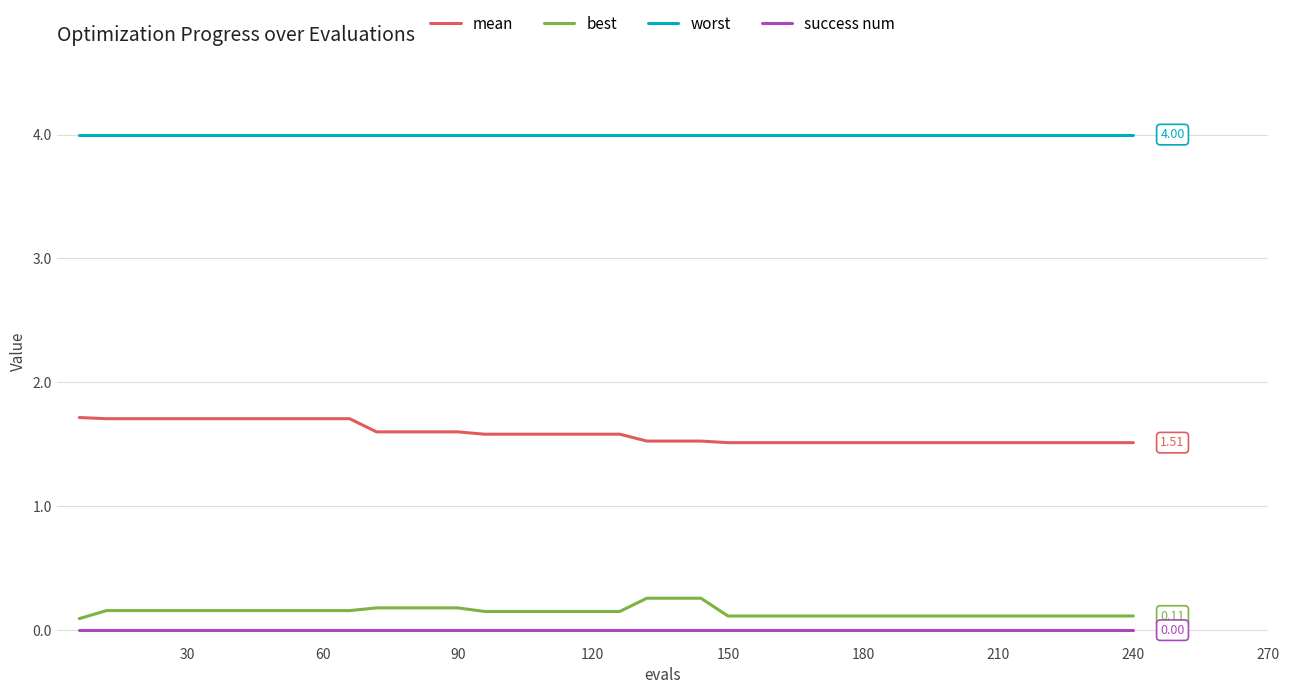

True or false: best and mean intersect in this chart.

False